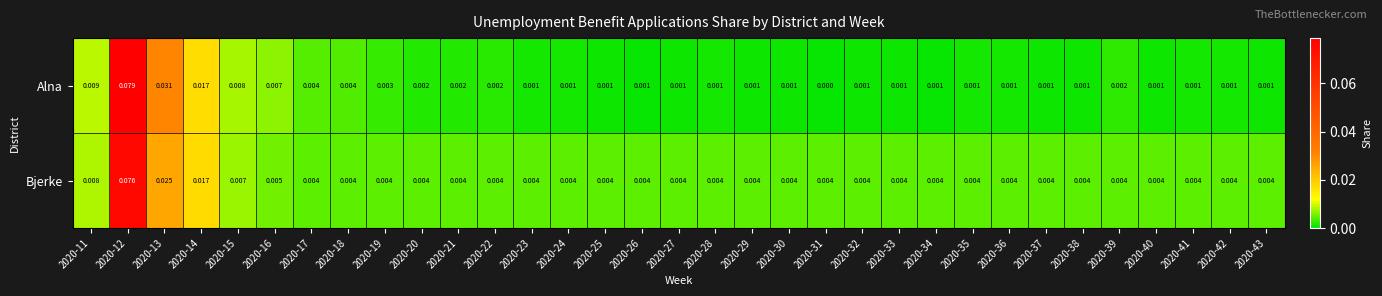

Rank the series by their maximum value, from highest to lowest.

Alna, Bjerke